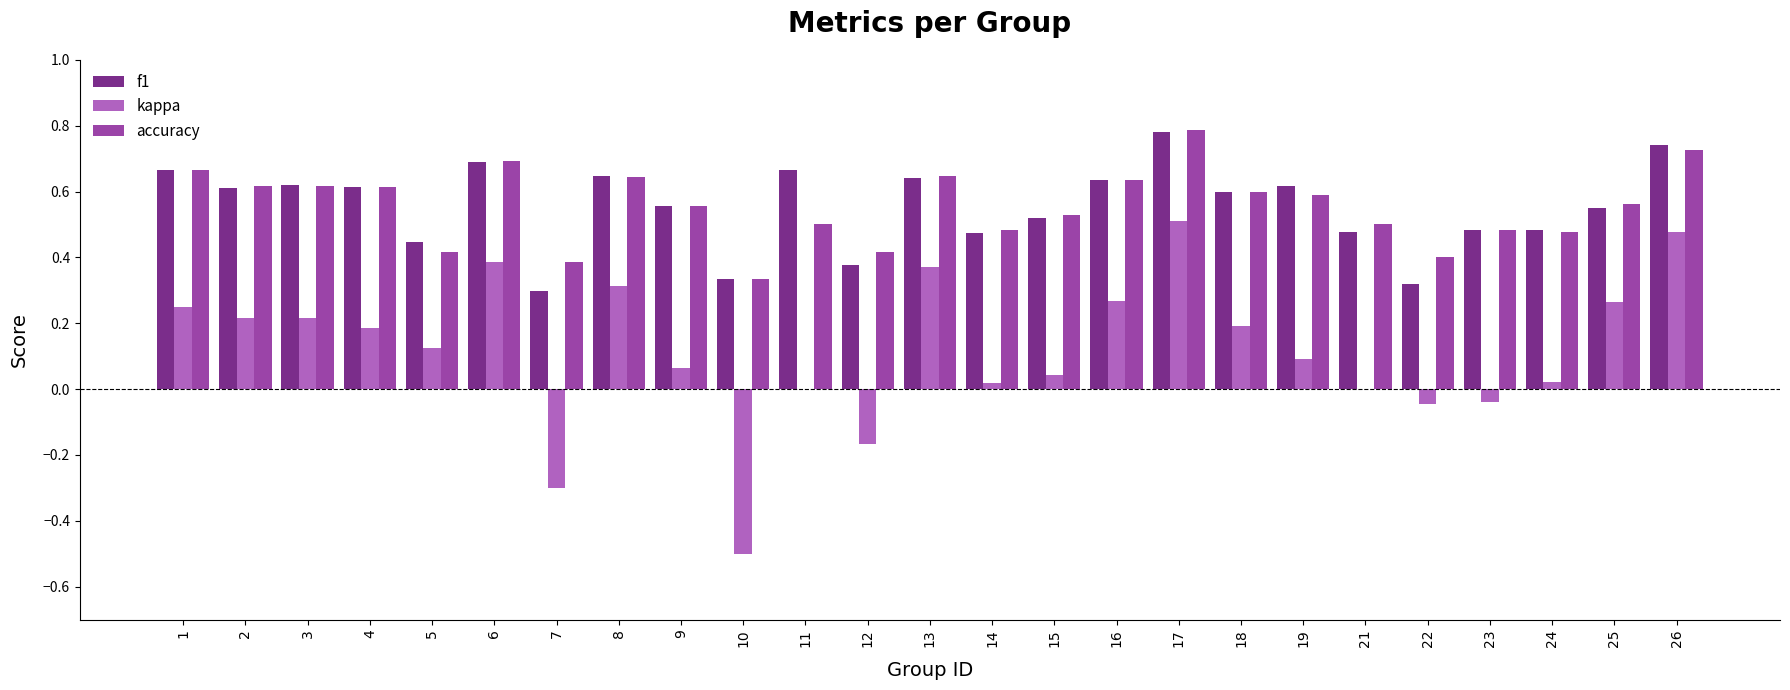

How many f1 values are between 0 and 1?

25